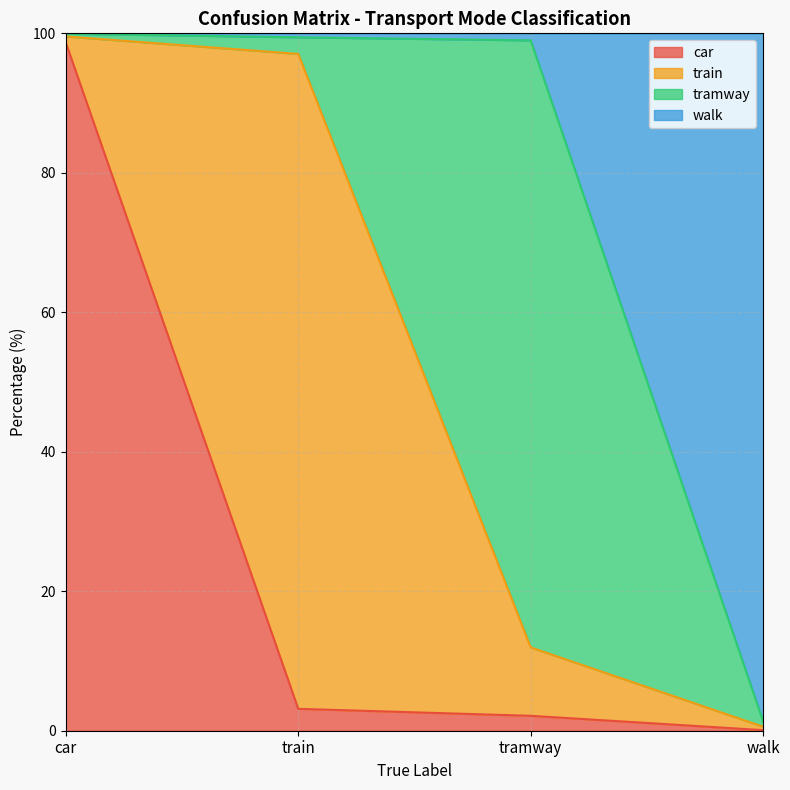

What is the minimum value shown in the chart?

0.1